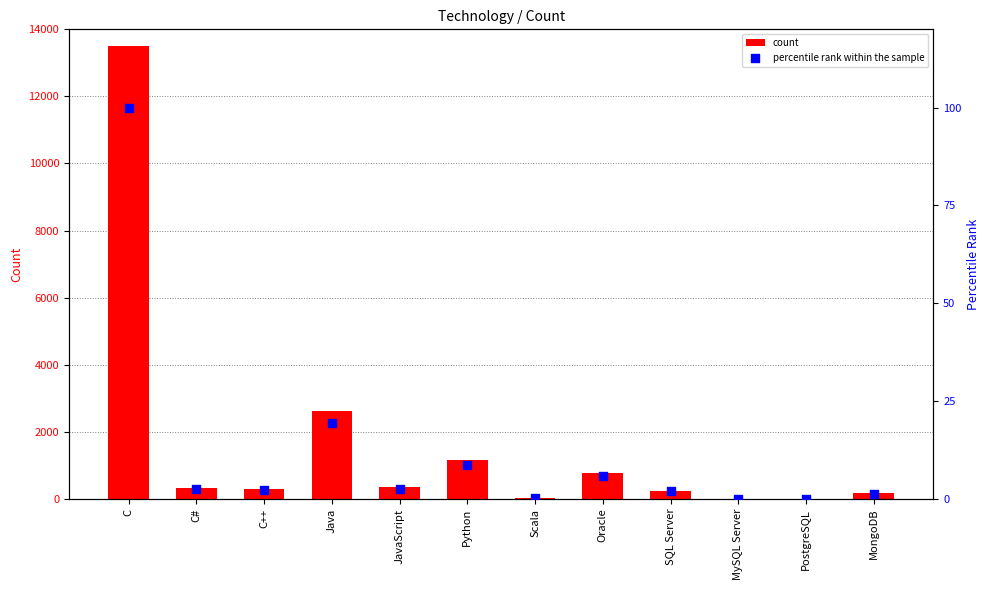

At how many categories does at least one series exceed 1943?

2